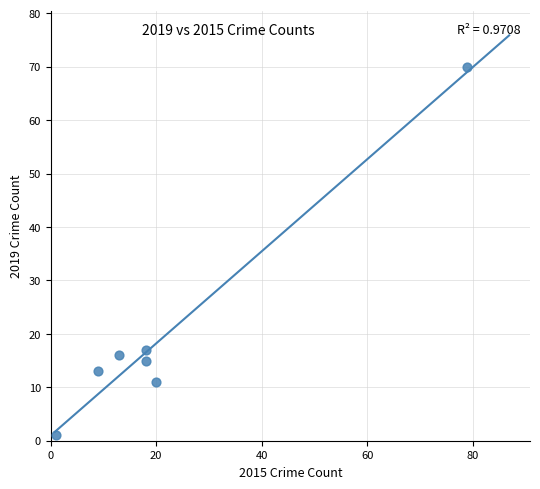

What is the average Y value?

20